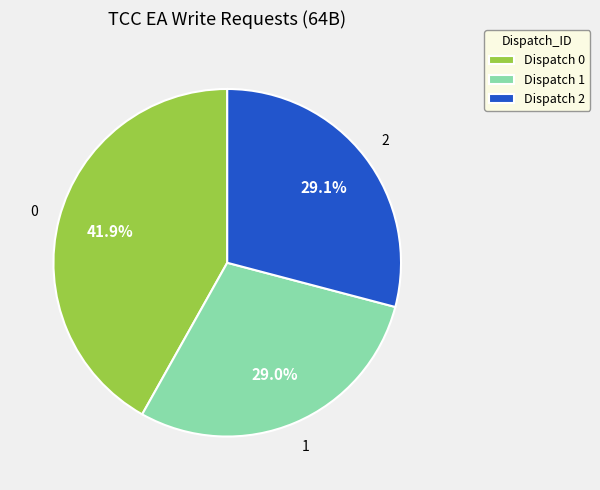

Approximately how many times larger is the value at Dispatch 1 compared to Dispatch 0?

0.7